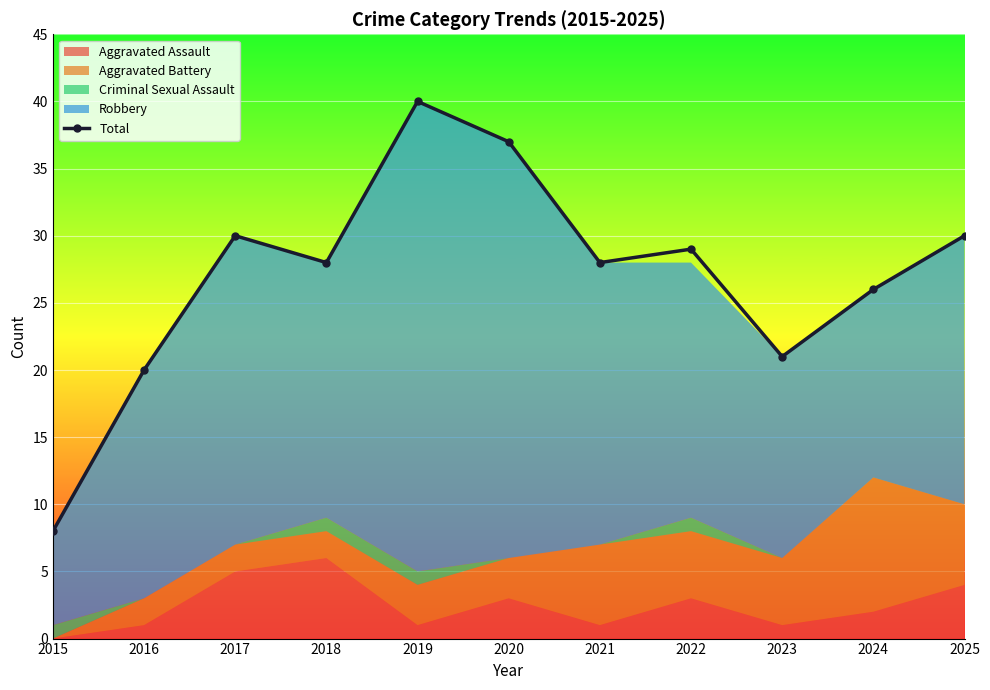

What is the greatest value displayed?

40